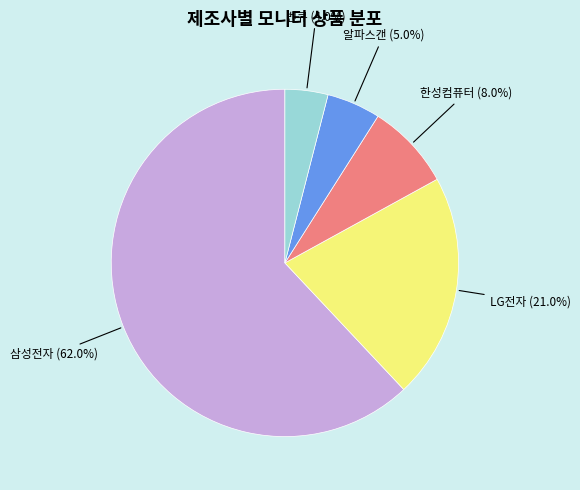

Is there any slice that represents more than half of the pie?

Yes